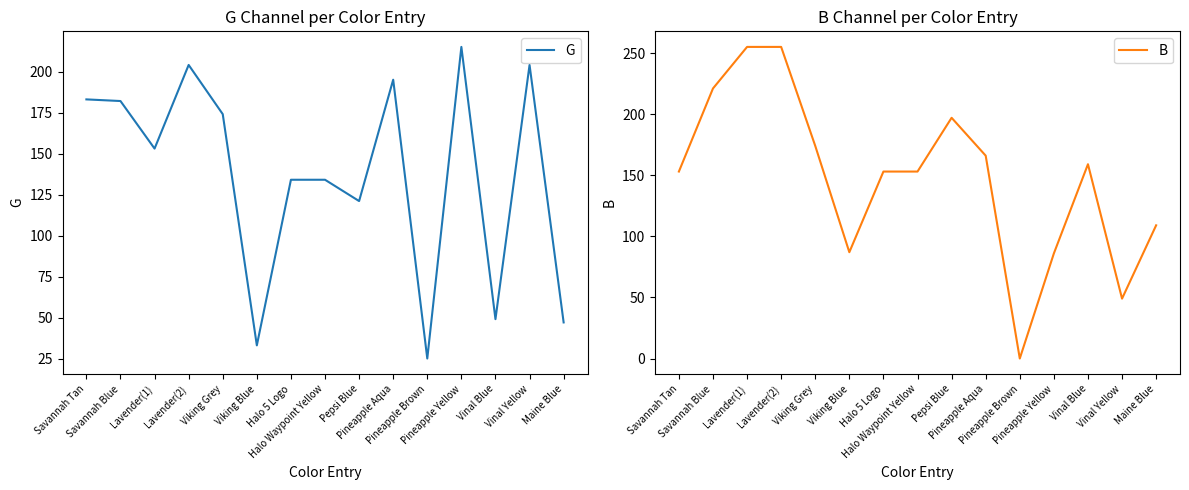

How many interior local valleys does the G series have?

5